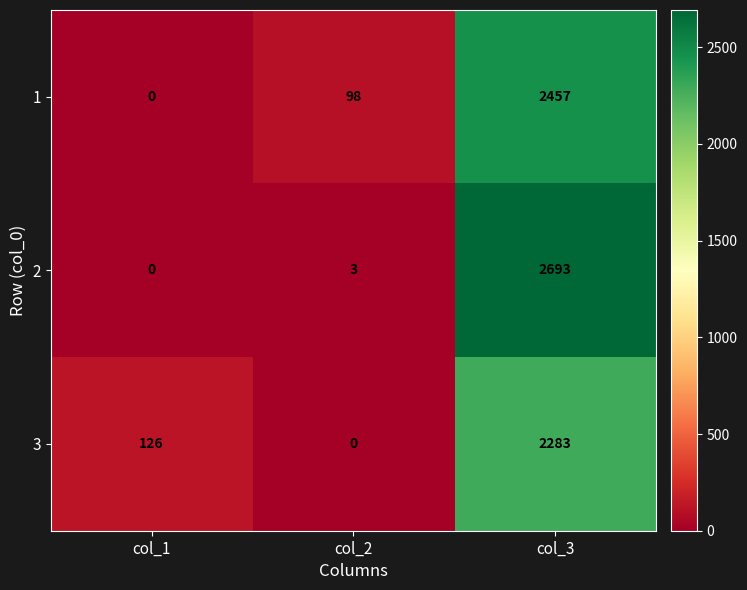

How many series are shown in this chart?

3